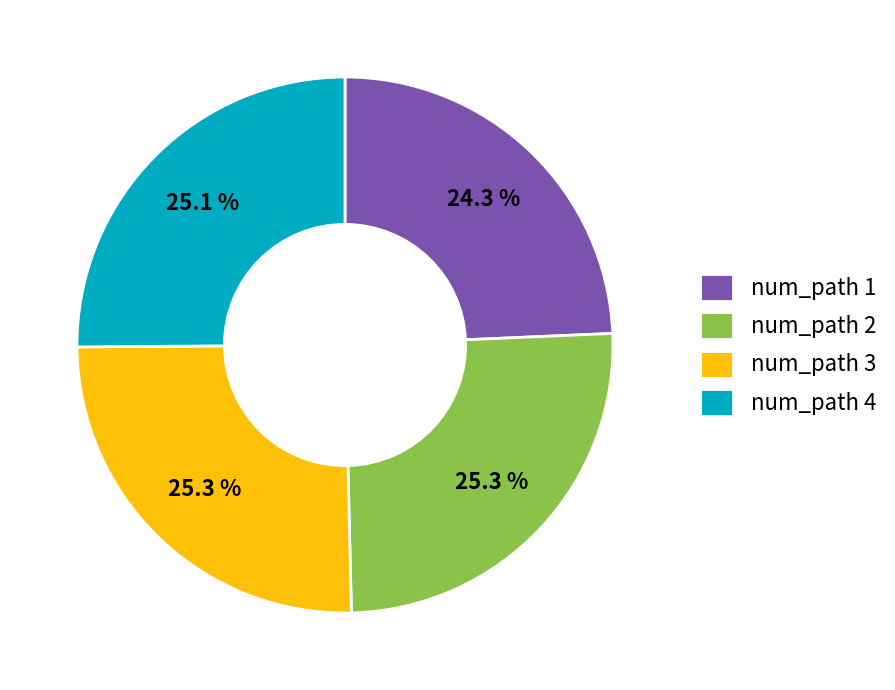

Combined, what portion of the pie is num_path 3 and num_path 1?

49.6%